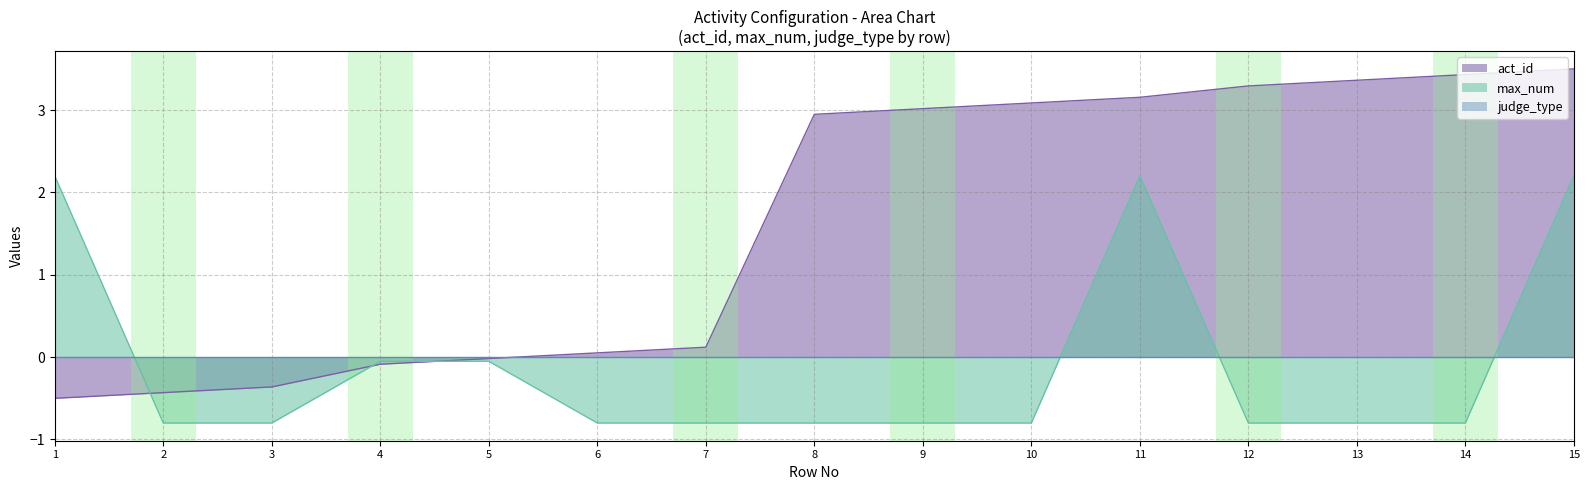

How many values in max_num are below zero?

12